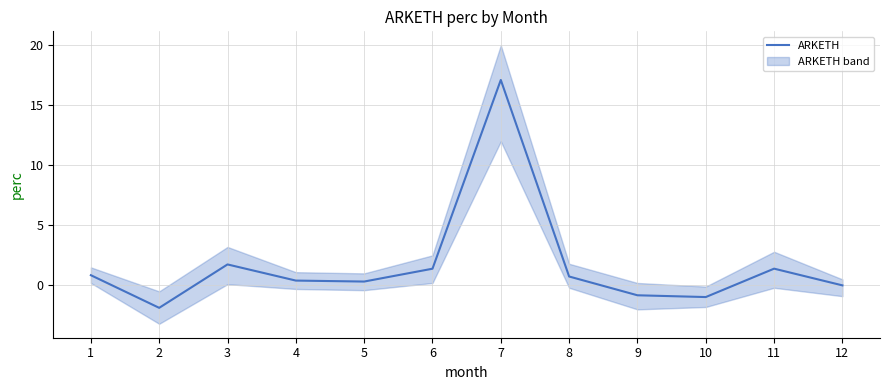

What is the difference between the maximum and minimum values?

19.0